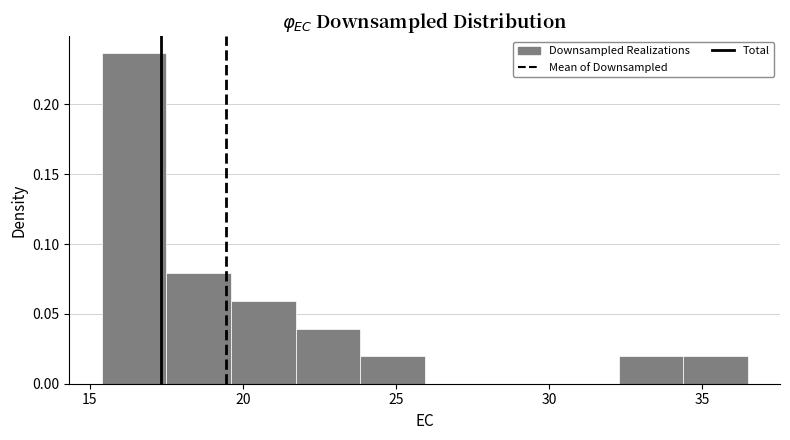

Over which range of the x-axis is the bar tallest?

15.5 to 17.5